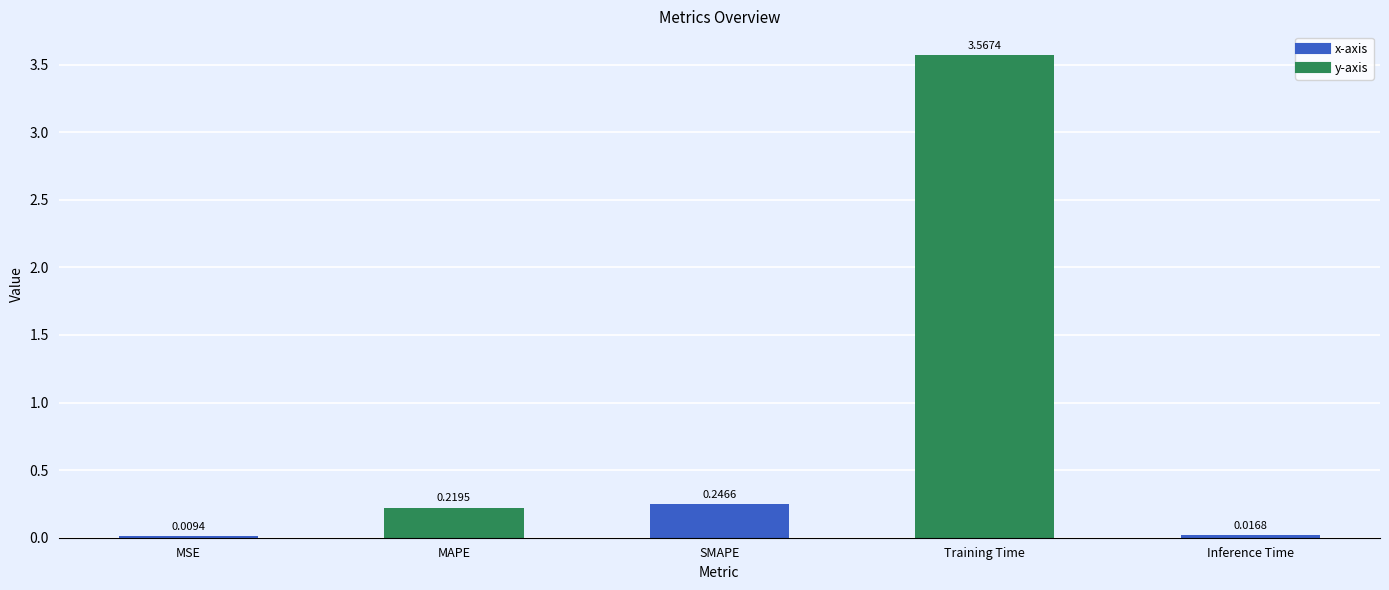

What is the sum of the values at Training Time and SMAPE?

3.8